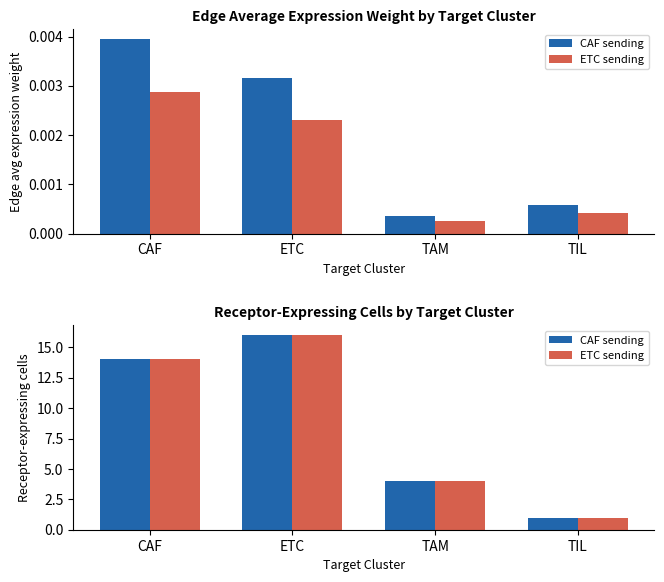

Reading left to right, extract all data points from this chart.

CAF sending: 14	16	4	1
ETC sending: 14	16	4	1